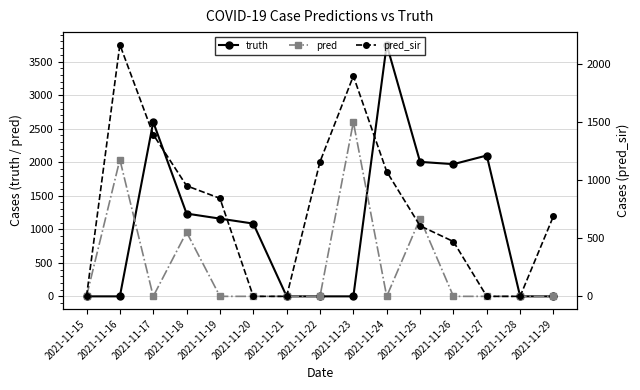

Reading left to right, transcribe all the data shown in this chart.

truth: 0	0	2599	1234	1159	1085	0	0	0	3752	2005	1971	2100	0	0
pred: 0	2039	0	957	0	0	0	0	2599	0	1159	0	0	0	0
pred_sir: 0	2162	1390	950	842	0	0	1156	1893	1072	606	471	0	0	690